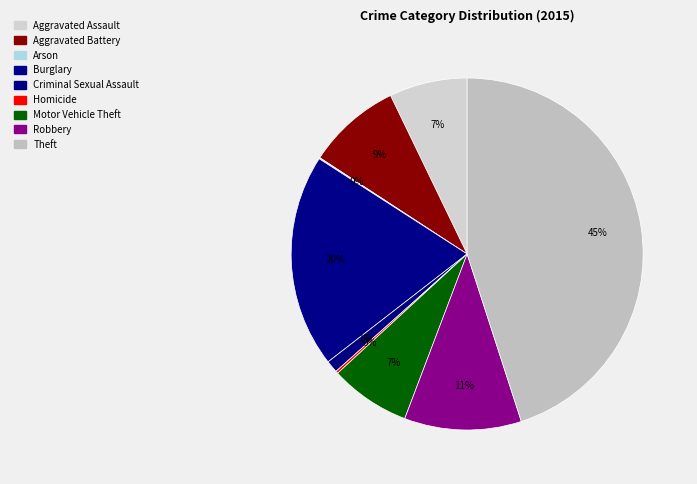

The Aggravated Battery slice represents 19% of the pie. True or false?

False